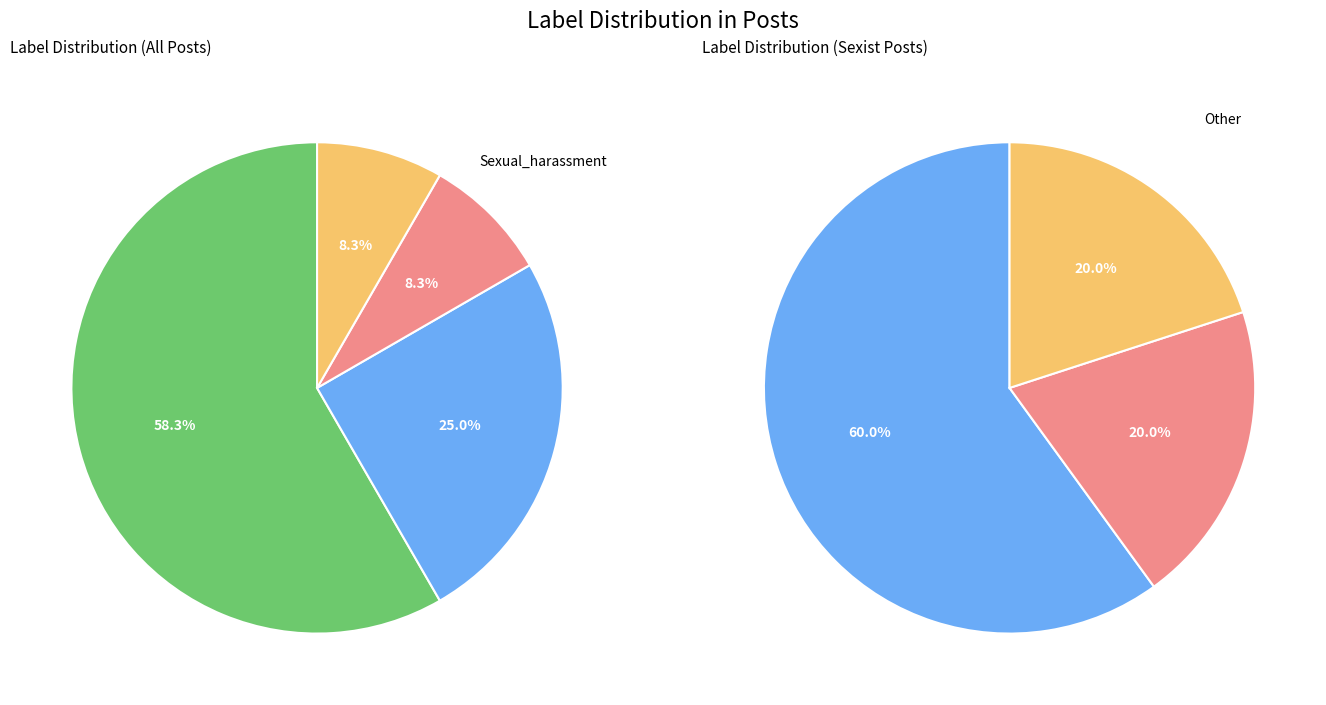

To the nearest percent, what percentage of the pie is Attribute_stereotyping?

25%